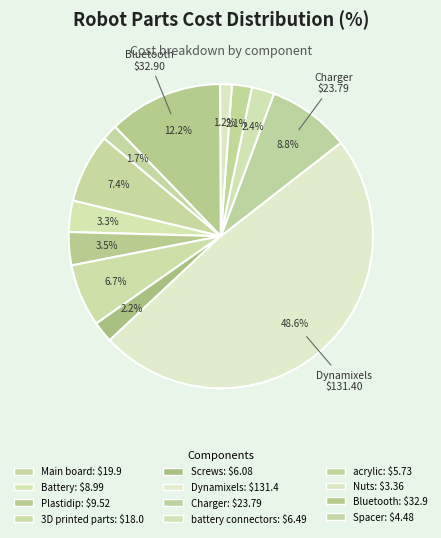

Rank the categories by value from highest to lowest.

Dynamixels, Bluetooth, Charger, Main board, 3D printed parts, Plastidip, Battery, battery connectors, Screws, acrylic, Spacer, Nuts